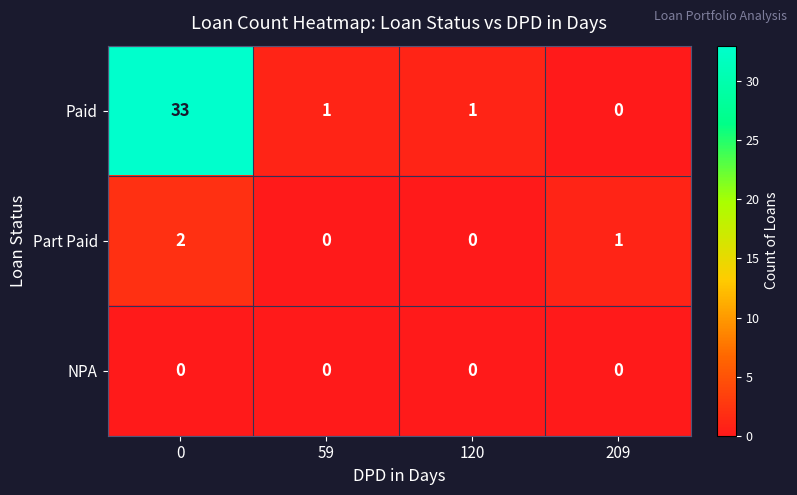

Is it true that Paid equals 1 at 120?

True